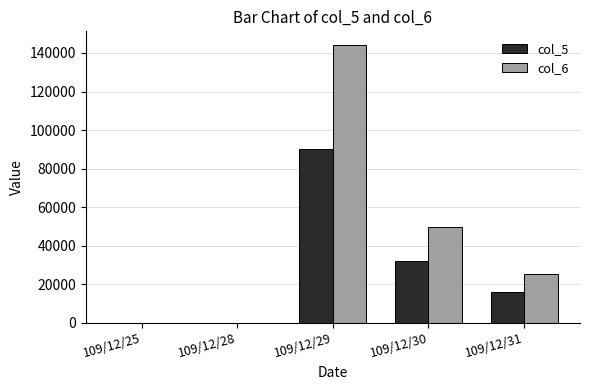

Where does the col_5 series first go above 16000?

109/12/29